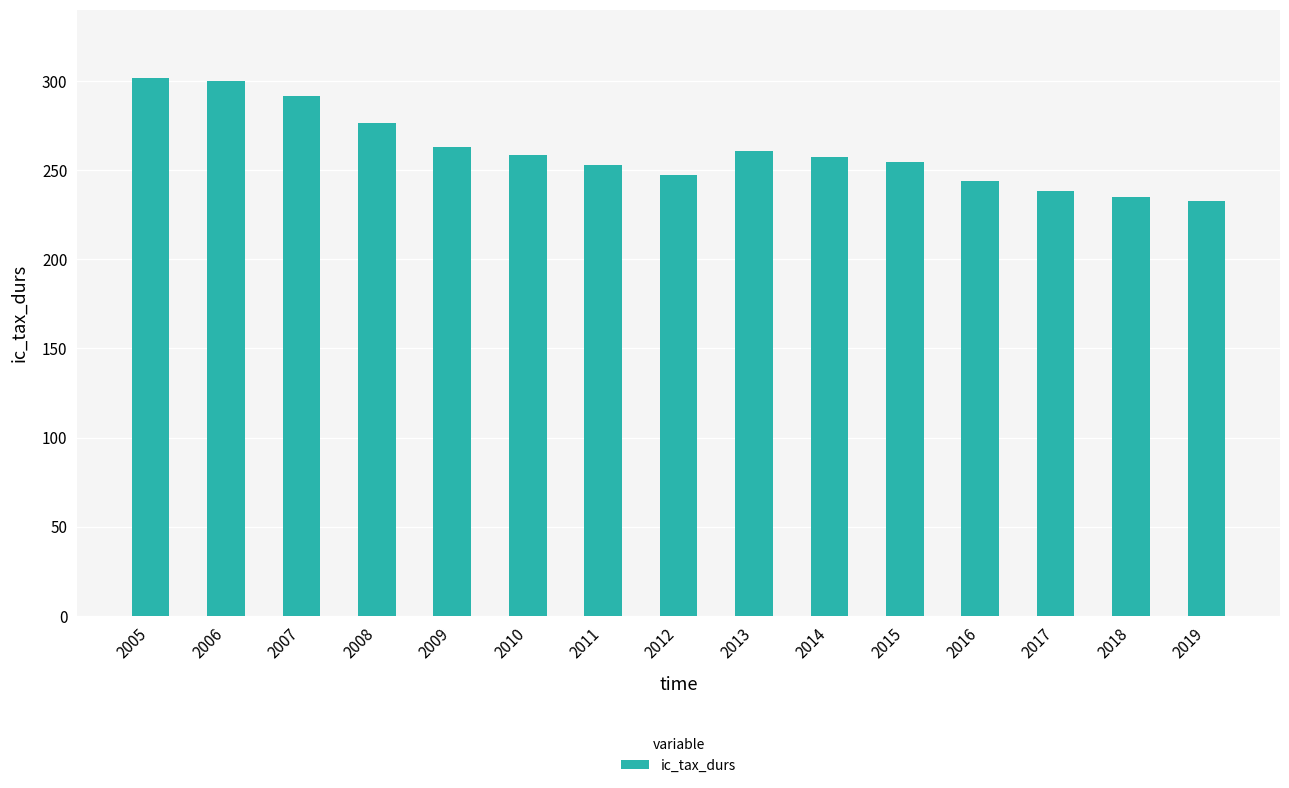

What is the difference between the second highest and minimum values?

67.1